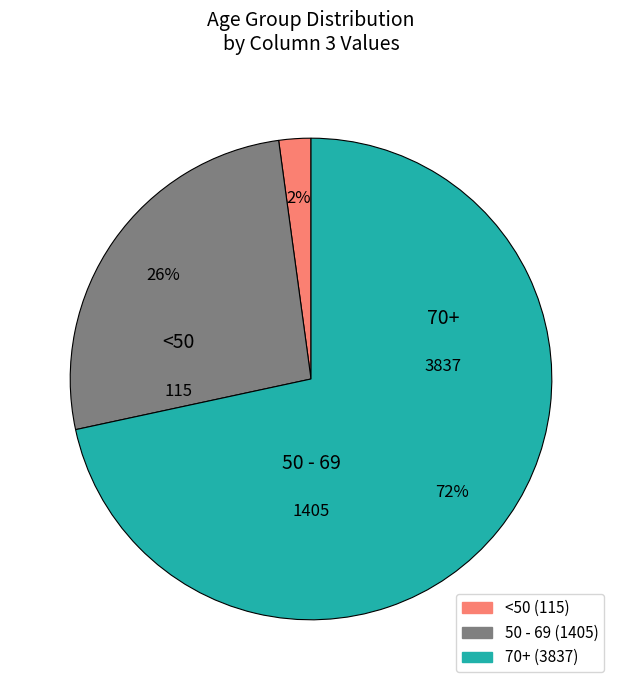

To the nearest percent, what is the average slice percentage?

33%